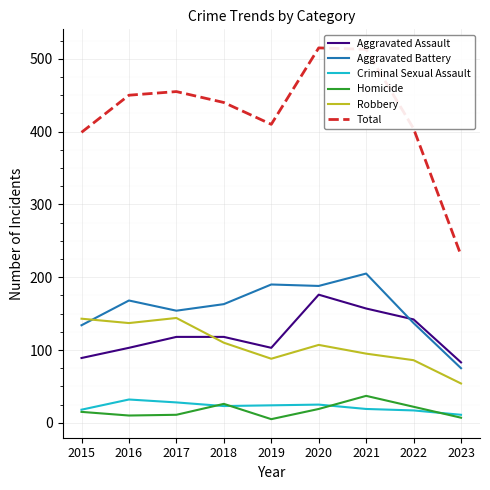

What is the sum of the Criminal Sexual Assault values at 2015 and 2019?

42